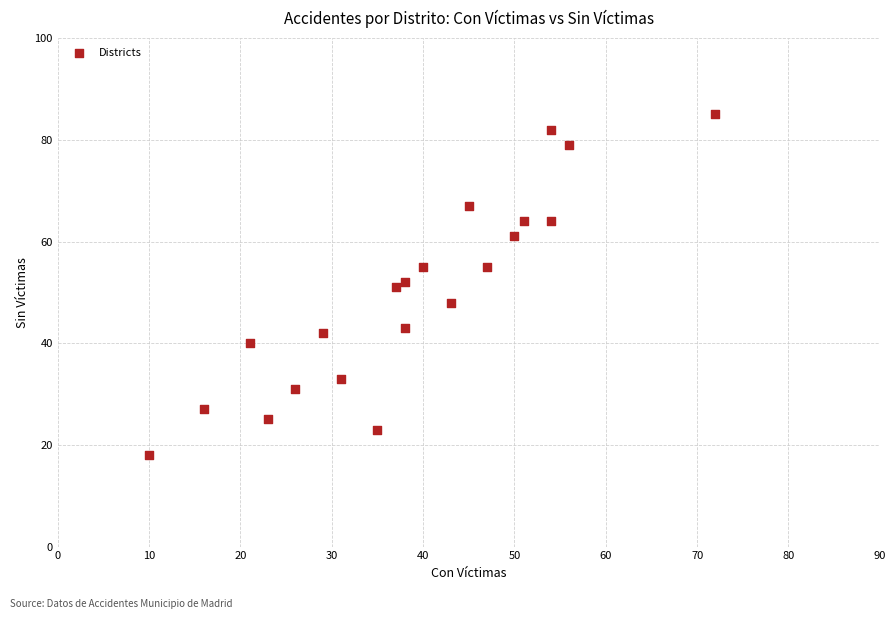

What is the range of X values (max minus min)?

62